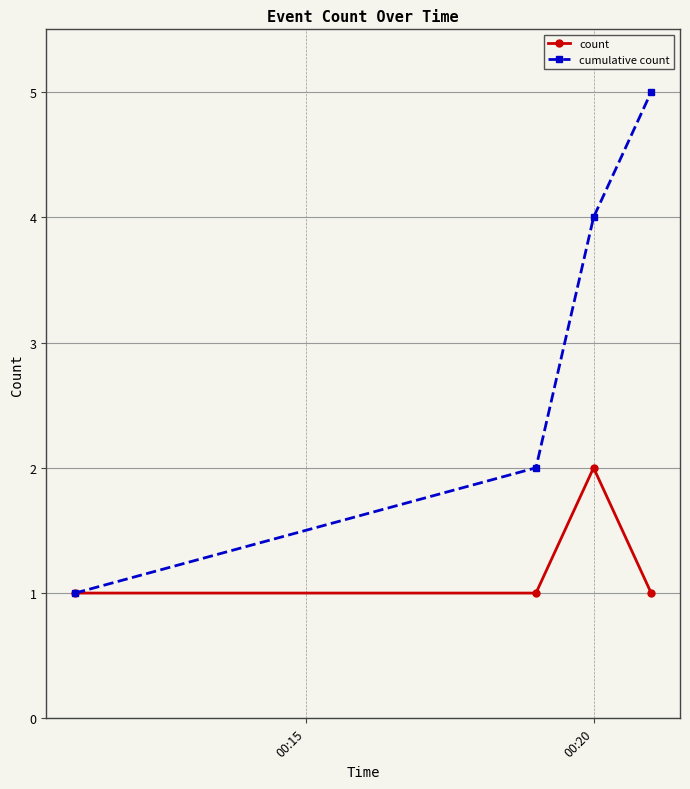

Which series has the largest total across all categories?

cumulative count